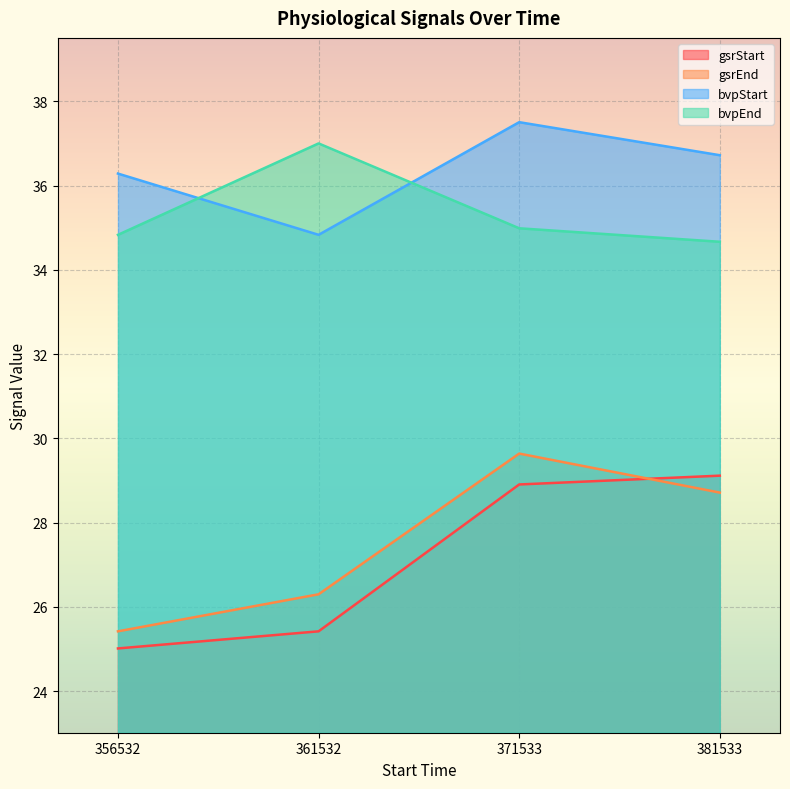

What is the difference between the gsrStart values at 371533 and 381533?

0.2